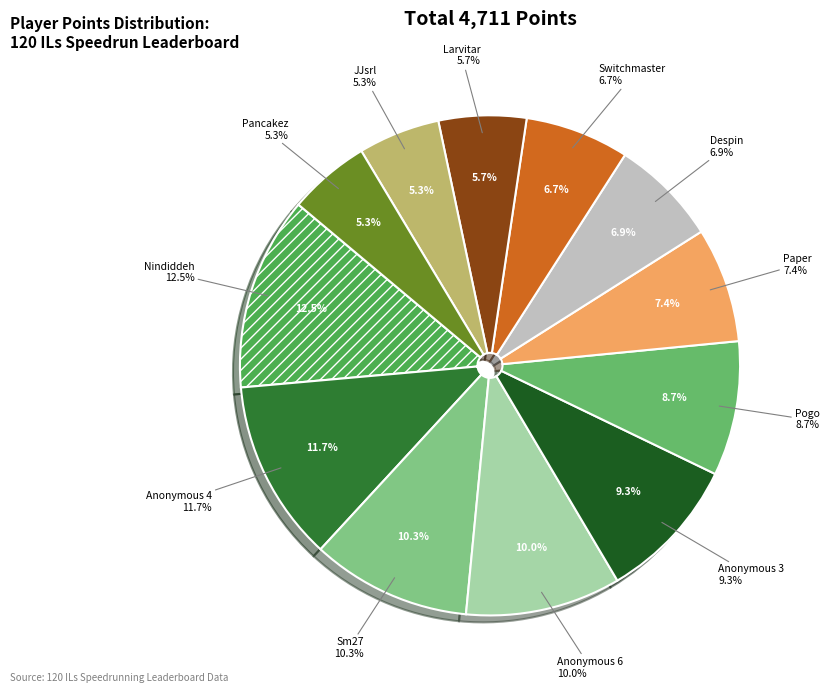

To the nearest percent, what is the combined percentage of Switchmaster and Nindiddeh?

19%